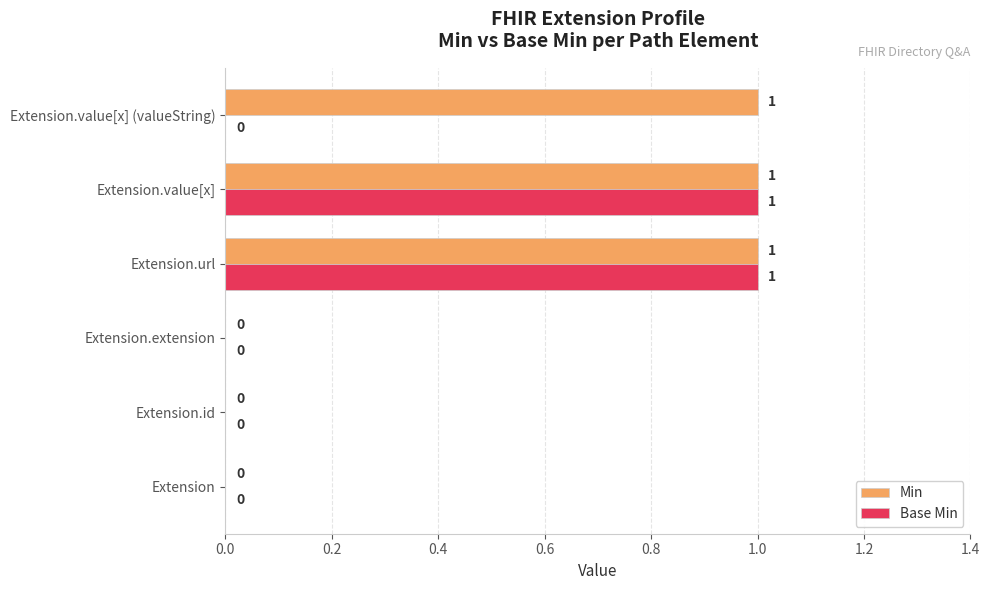

Which series has the largest total across all categories?

Min